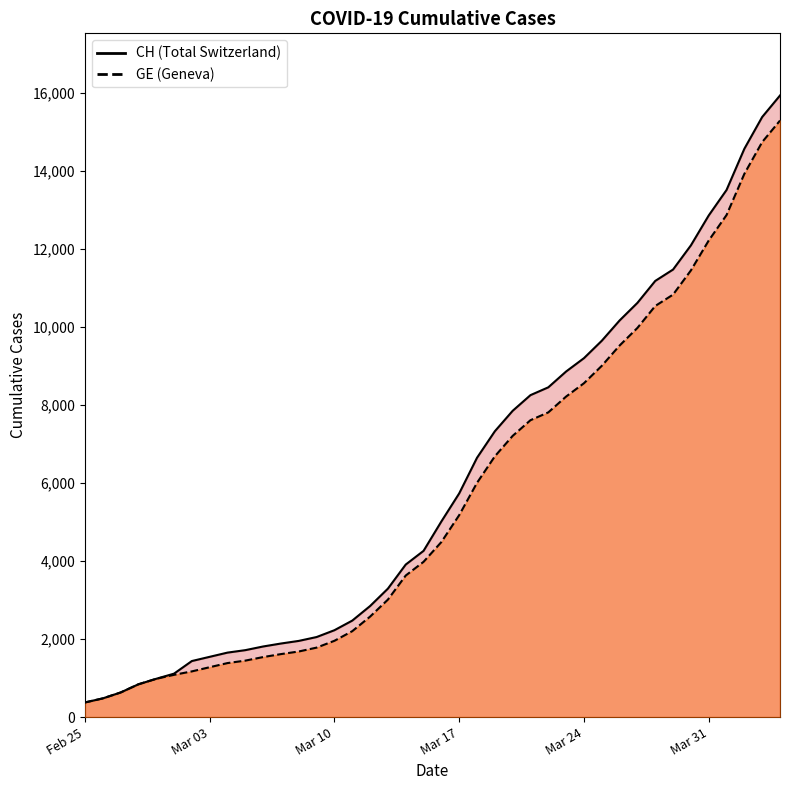

Reading left to right, transcribe all the data shown in this chart.

CH: 375	479	630	840	981	1113	1436	1544	1652	1715	1809	1885	1952	2051	2226	2472	2845	3291	3908	4259	5012	5731	6644	7323	7847	8249	8449	8855	9196	9642	10162	10613	11175	11467	12086	12852	13505	14561	15375	15926
GE: 375	479	630	840	981	1083	1171	1278	1384	1447	1538	1614	1681	1780	1955	2201	2574	3010	3627	3978	4485	5174	6002	6681	7205	7607	7807	8213	8554	9000	9520	9971	10533	10825	11444	12210	12863	13919	14733	15284